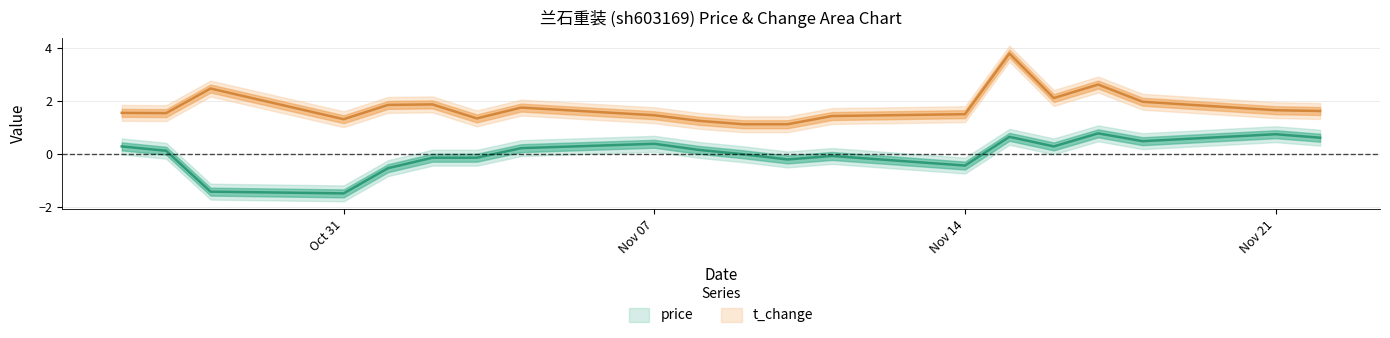

Count the number of categories in the chart.

20